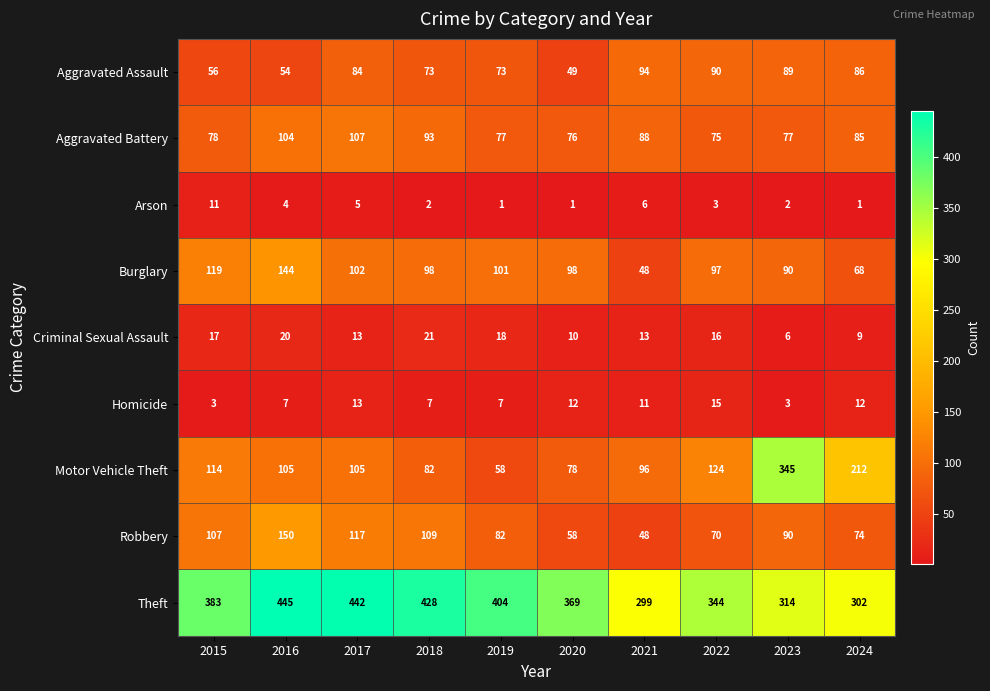

Read the Burglary value at 2024.

68